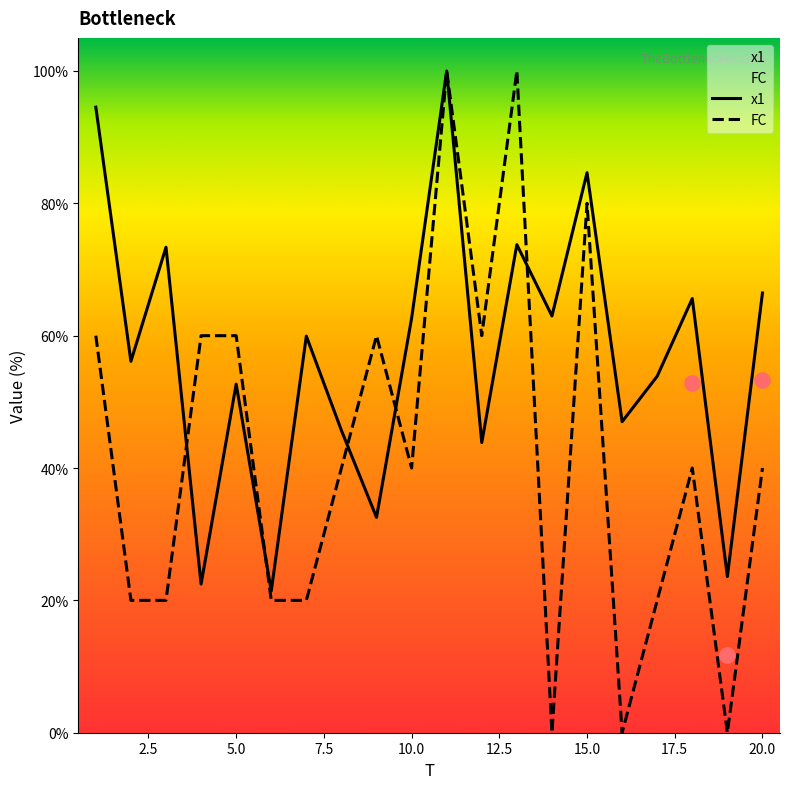

What is the total value across all series at 14?

63.0